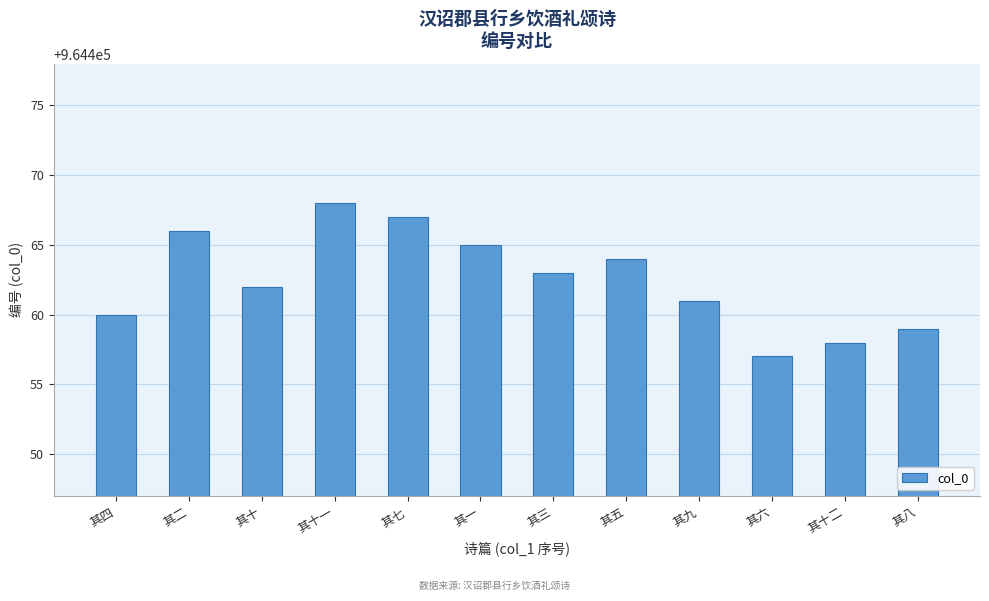

Which category has the highest value across all series?

其十一